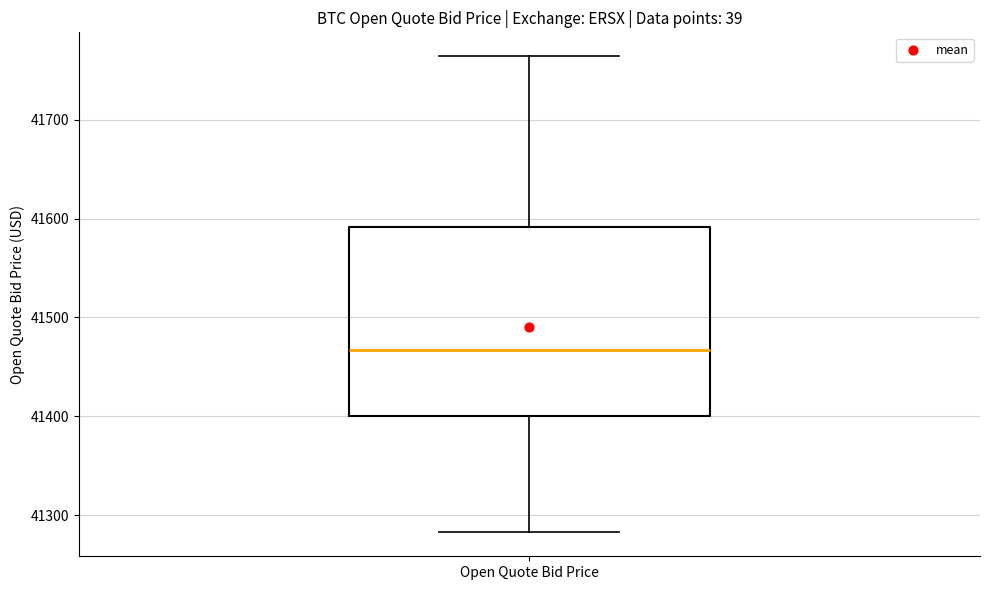

Transcribe this box plot: give where the median line is, the range the box spans, and where the two whiskers end, as read against the y-axis. The values are not printed on the chart, so give them approximately, as read against the axis.

median 41470, box 41400 to 41590, whiskers 41280 to 41760